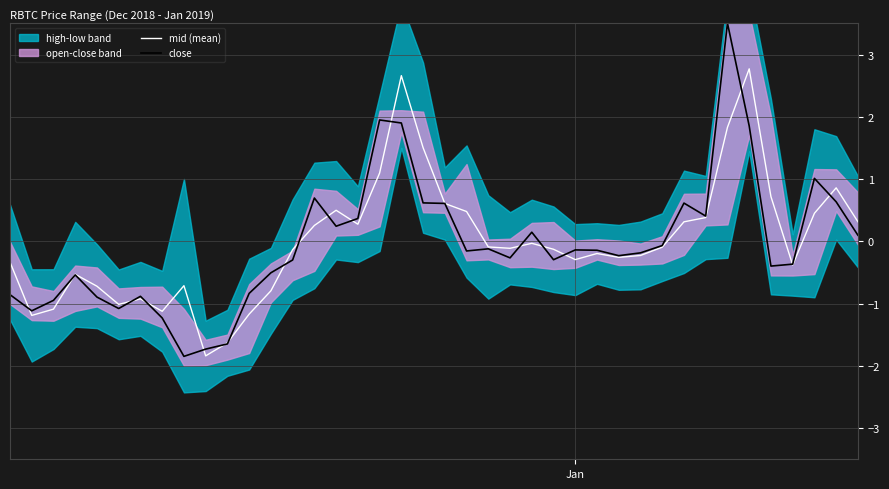

What is the minimum value for close?

-1.8